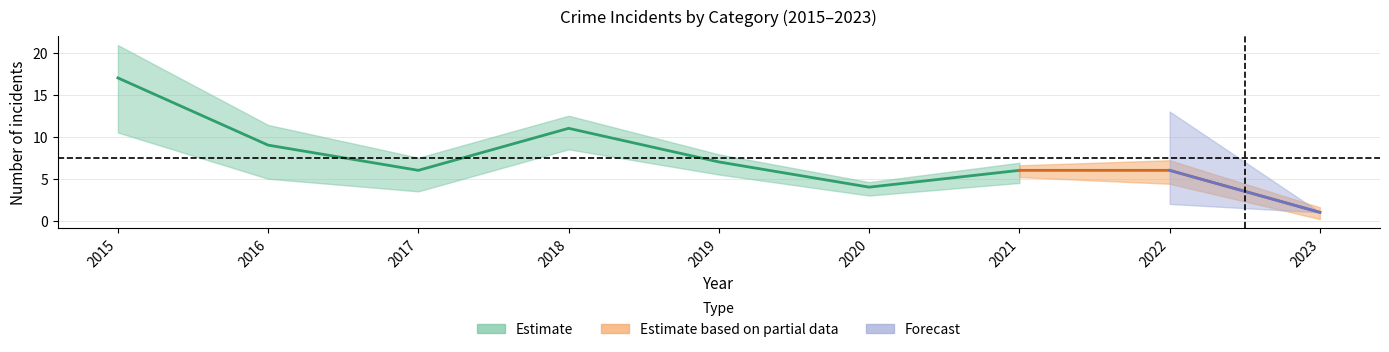

Reading right to left, what are all the values shown in this chart?

Aggravated Assault: 2023=0	2022=2	2021=2	2020=1	2019=1	2018=0	2017=0	2016=1	2015=1
Aggravated Battery: 2023=1	2022=2	2021=1	2020=1	2019=3	2018=6	2017=1	2016=0	2015=3
Robbery: 2023=0	2022=2	2021=3	2020=2	2019=3	2018=5	2017=5	2016=8	2015=13
Total: 2023=1	2022=6	2021=6	2020=4	2019=7	2018=11	2017=6	2016=9	2015=17